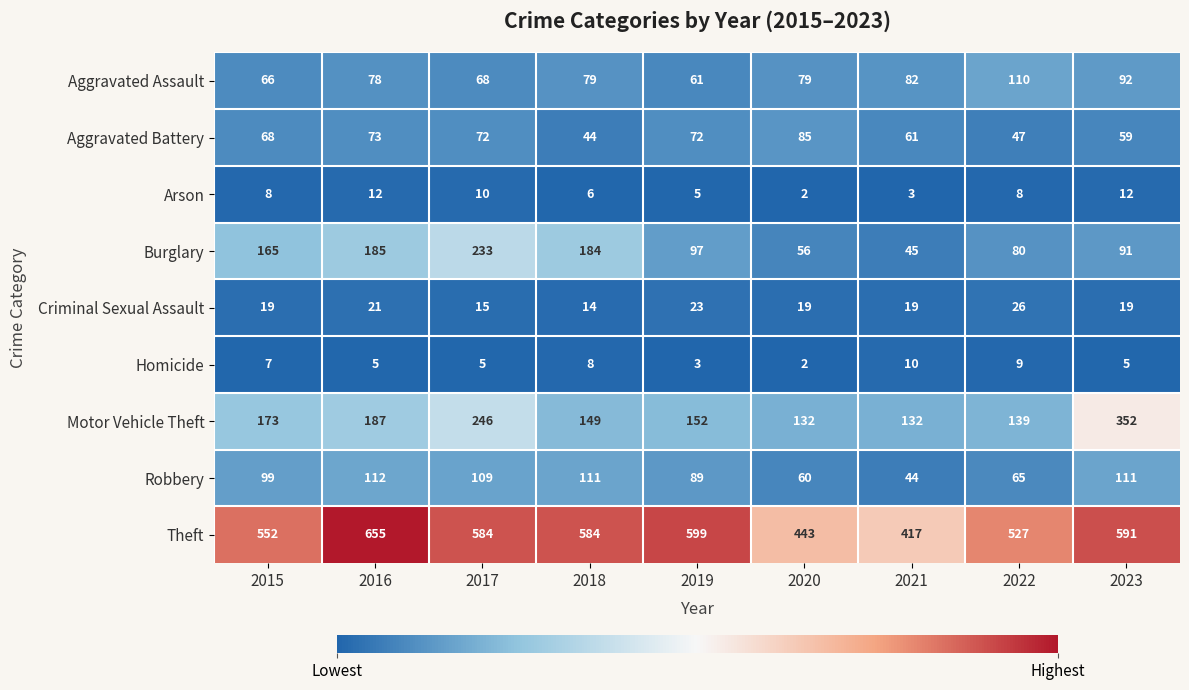

List the series in order of their peak value, highest first.

Theft, Motor Vehicle Theft, Burglary, Robbery, Aggravated Assault, Aggravated Battery, Criminal Sexual Assault, Arson, Homicide